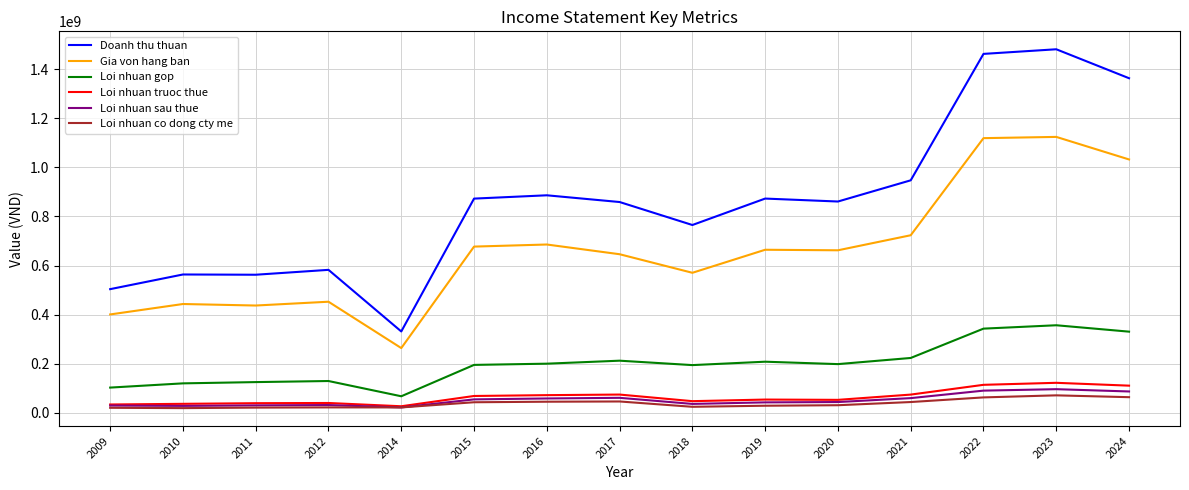

True or false: Gia von hang ban and Loi nhuan truoc thue intersect in this chart.

False